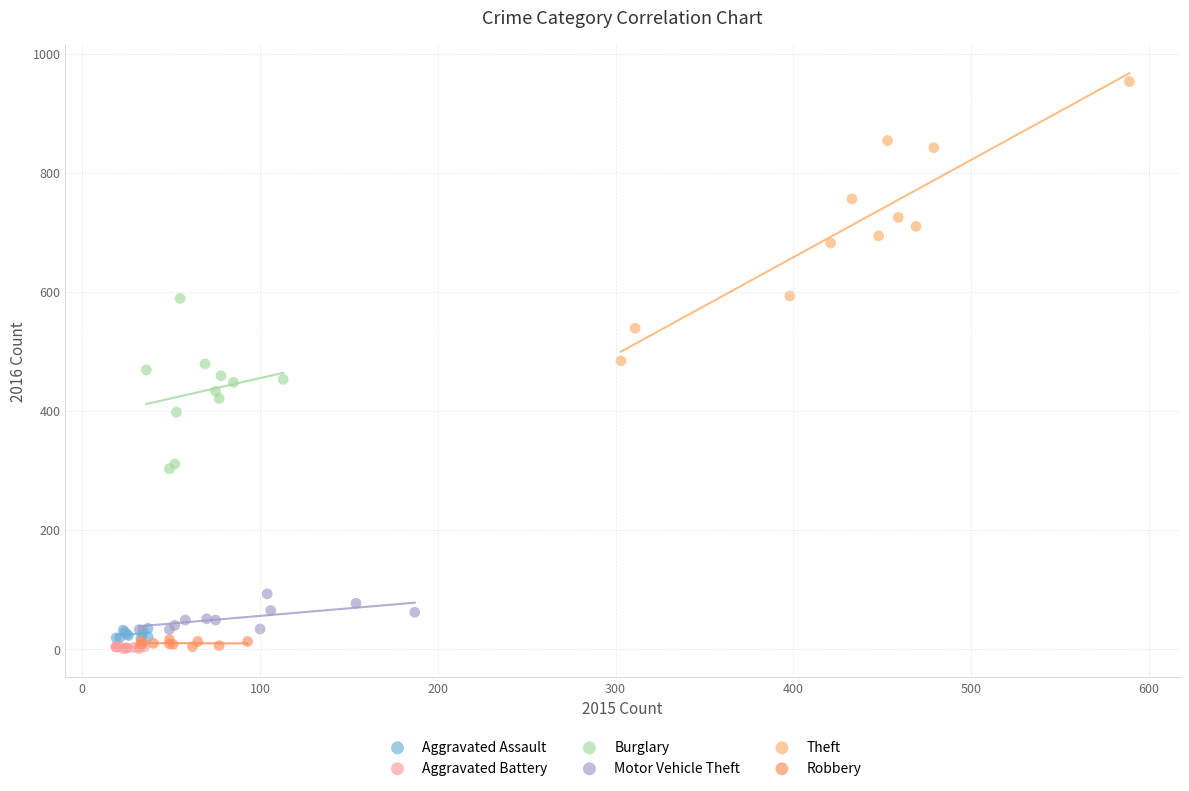

What are all the series names shown in the legend?

Aggravated Assault, Aggravated Battery, Burglary, Motor Vehicle Theft, Theft, Robbery